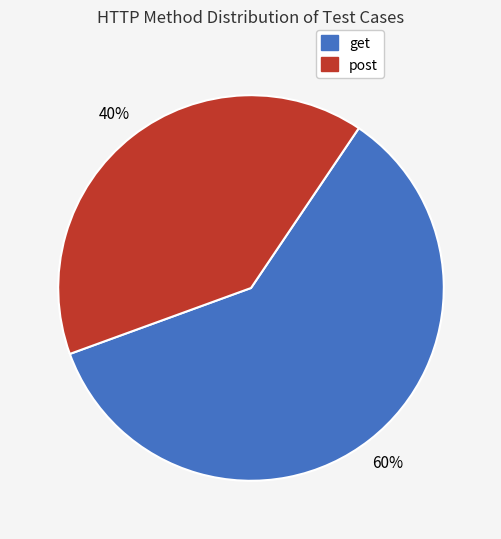

Rank the categories by value from lowest to highest.

post, get